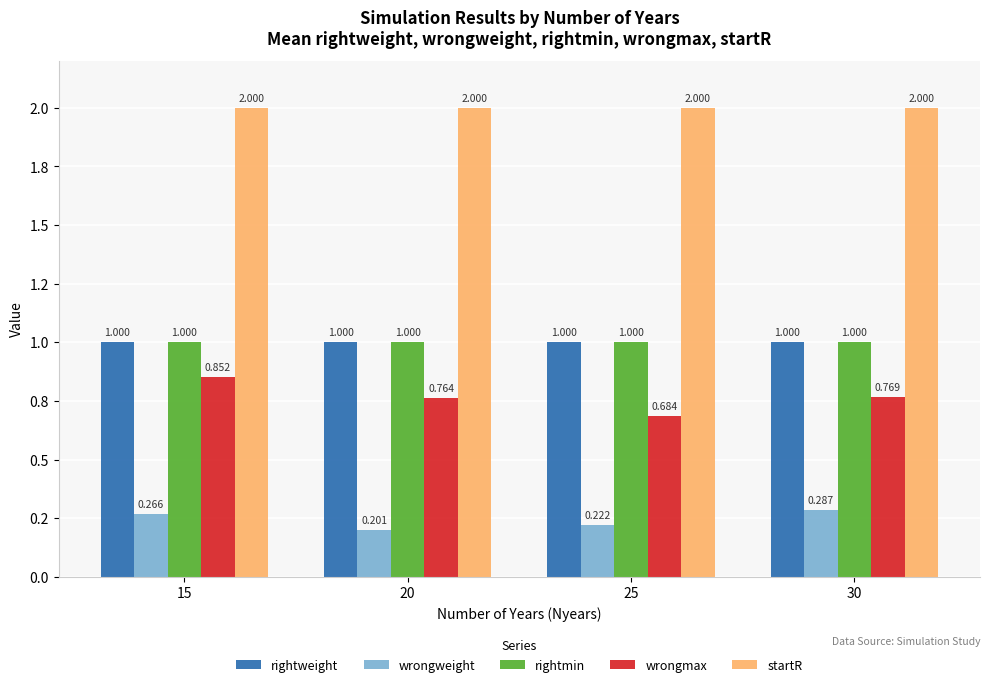

Rank the series at 30 from highest to lowest value.

startR, rightweight, rightmin, wrongmax, wrongweight